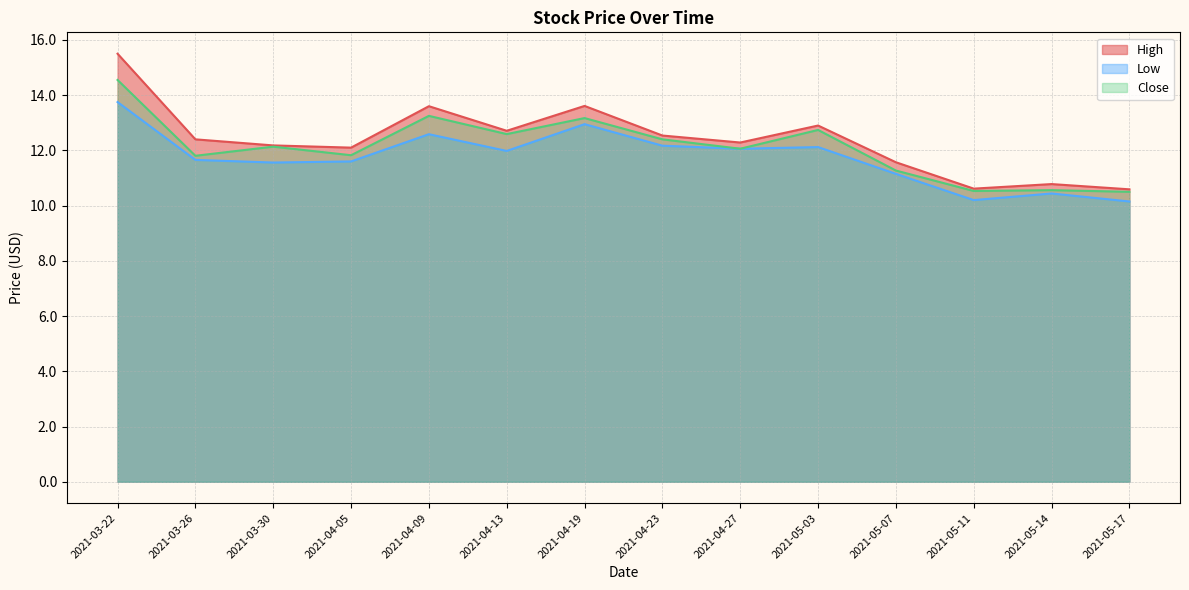

Is the value of Low at 2021-05-07 greater than the value of High at 2021-04-23?

No